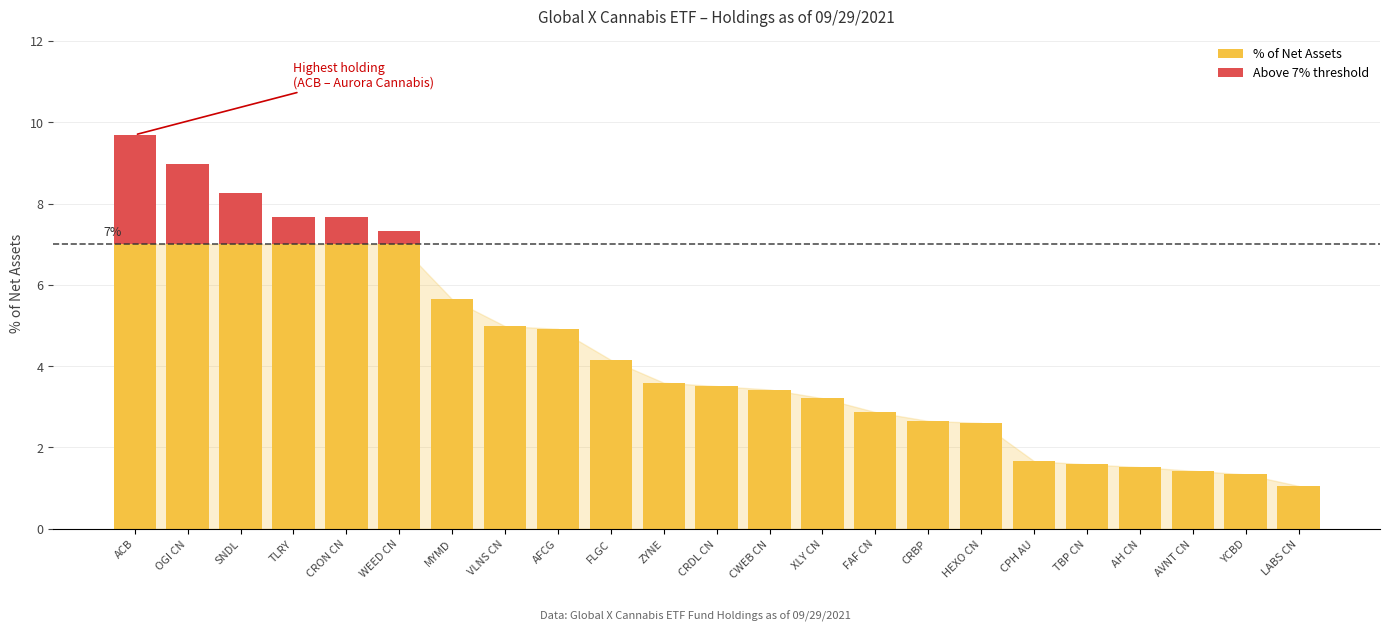

What is the total value across all series at OGI CN?

9.0